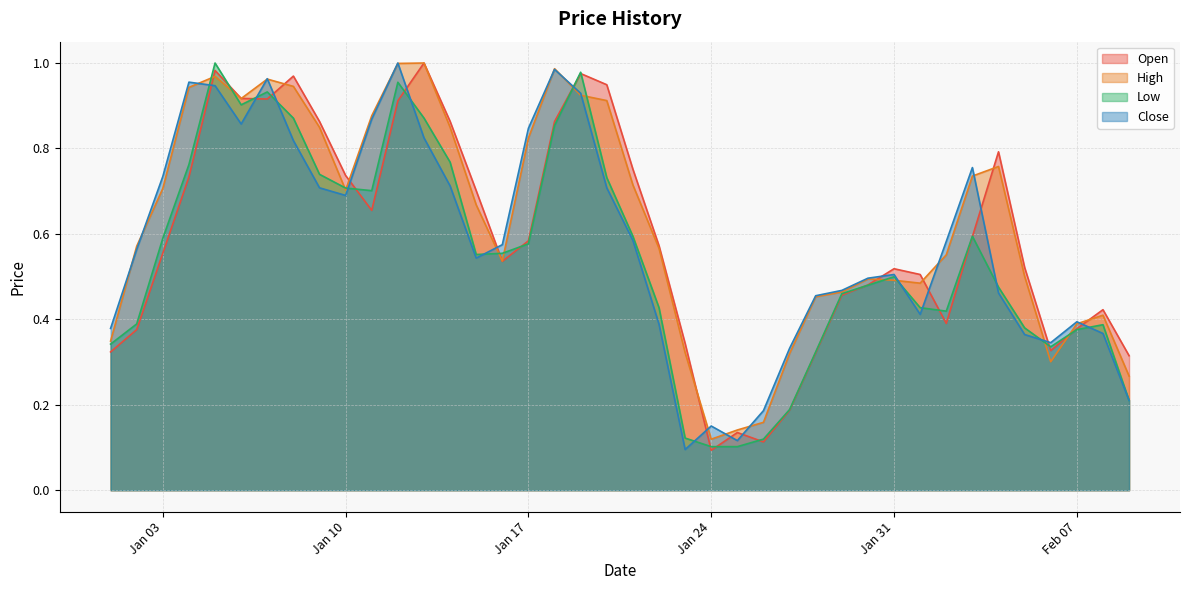

How many intersections are there between Close and Open?

15